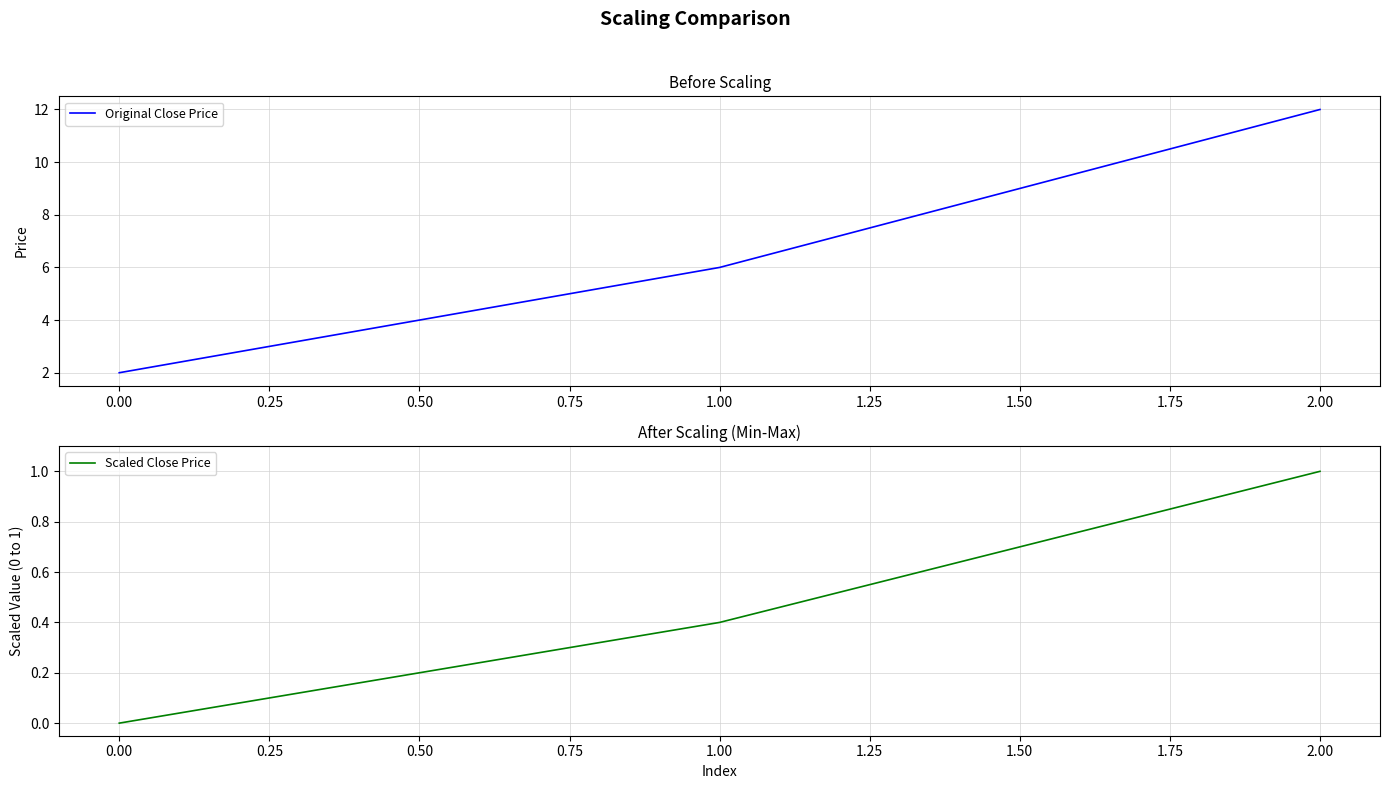

The value of Scaled Close Price at 1.00 is 0.4. True or false?

True